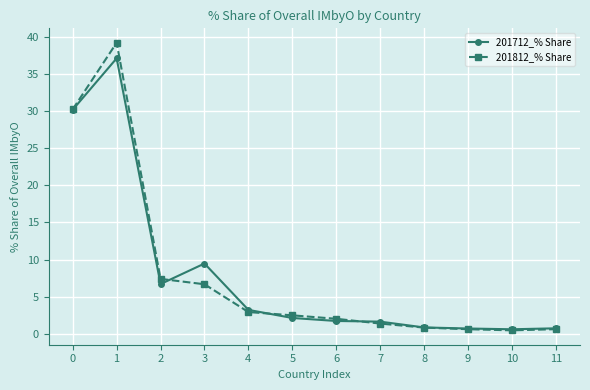

Is this an area chart (filled region under the line)?

No